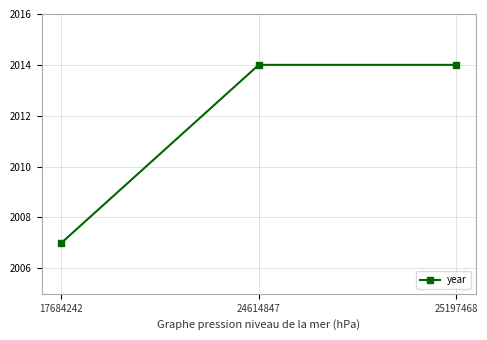

Is it true that the value at 24614847 is 2014?

True